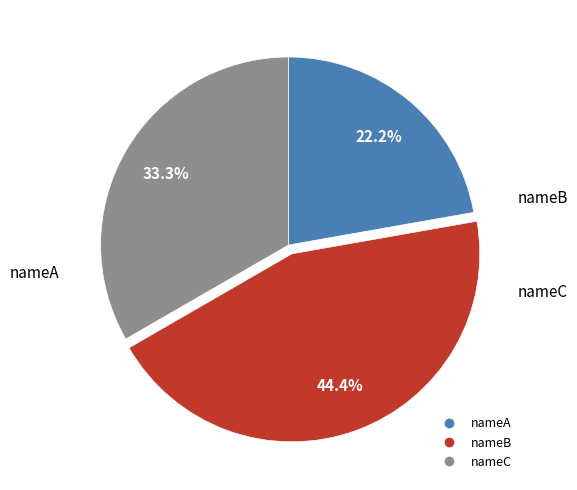

True or false: nameB accounts for 31% of the total.

False